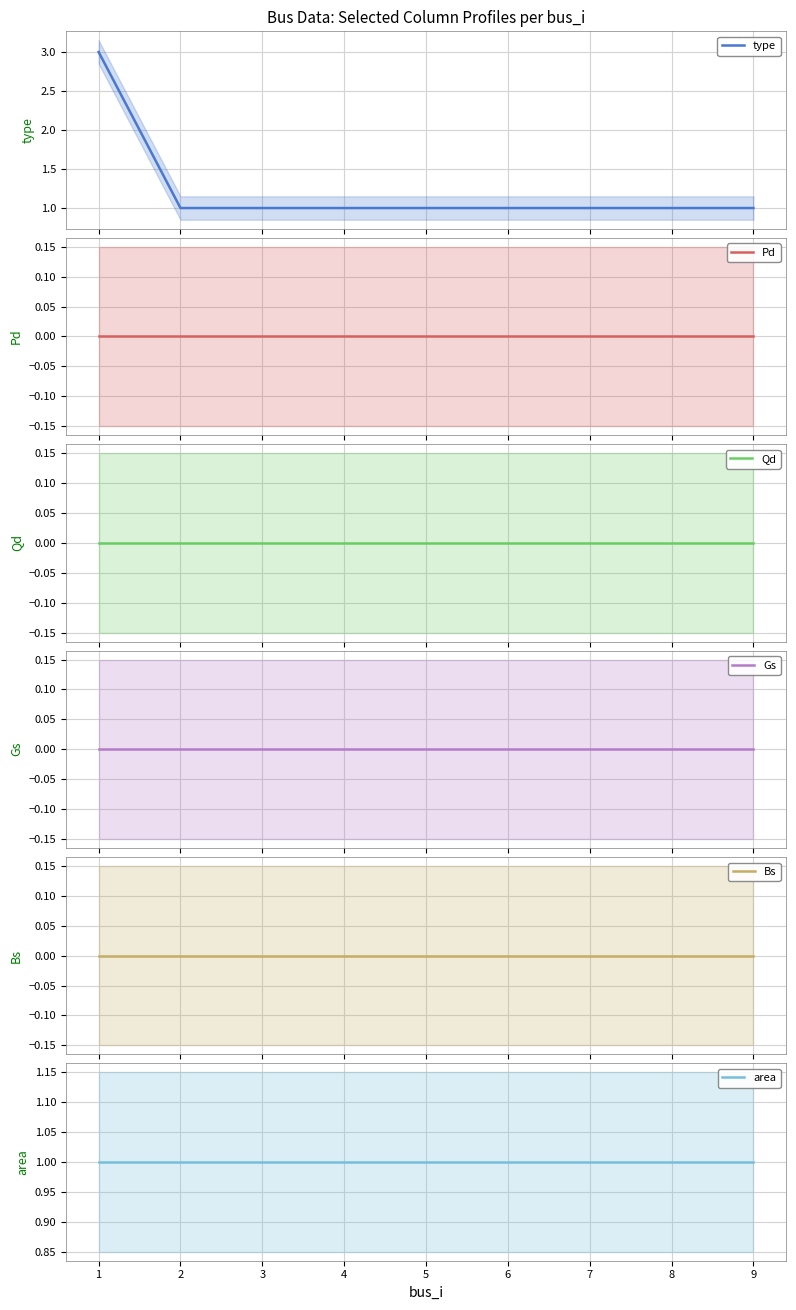

Reading left to right, transcribe all the data shown in this chart.

type: 1=3	2=1	3=1	4=1	5=1	6=1	7=1	8=1	9=1
Pd: 1=0	2=0	3=0	4=0	5=0	6=0	7=0	8=0	9=0
Qd: 1=0	2=0	3=0	4=0	5=0	6=0	7=0	8=0	9=0
Gs: 1=0	2=0	3=0	4=0	5=0	6=0	7=0	8=0	9=0
Bs: 1=0	2=0	3=0	4=0	5=0	6=0	7=0	8=0	9=0
area: 1=1	2=1	3=1	4=1	5=1	6=1	7=1	8=1	9=1